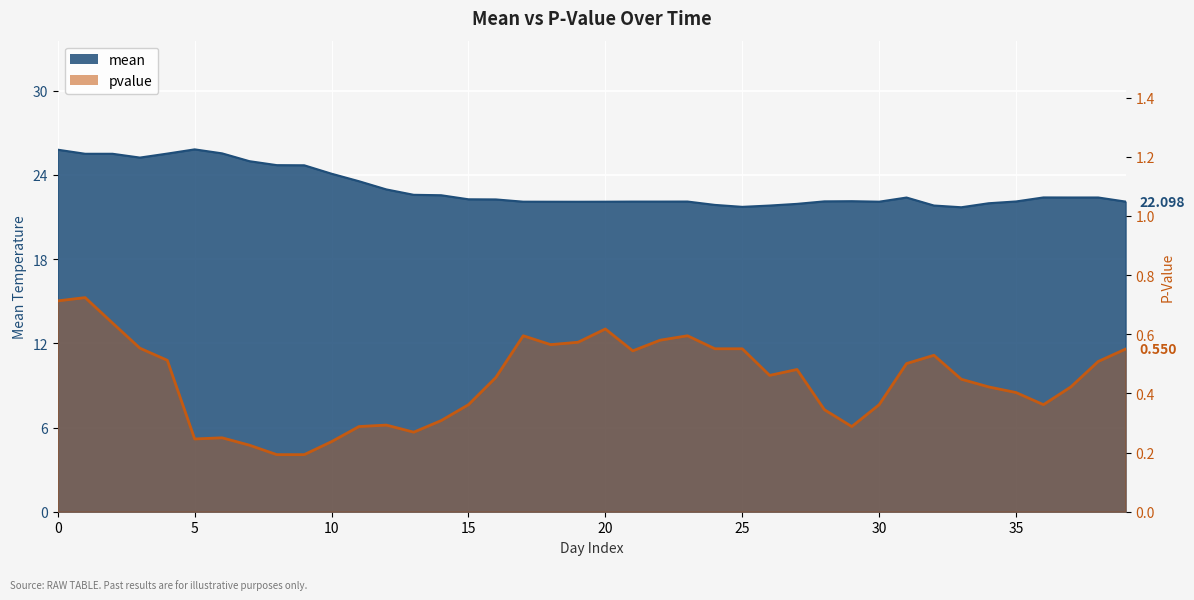

Which has a higher value, 37 or 10?

10